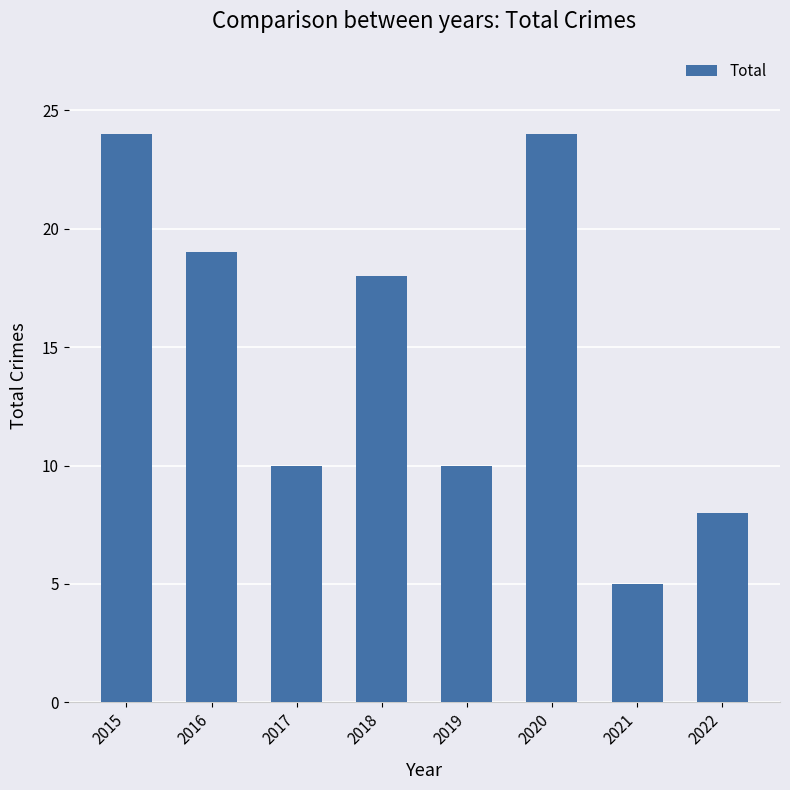

Reading right to left, extract all data points from this chart.

8	5	24	10	18	10	19	24